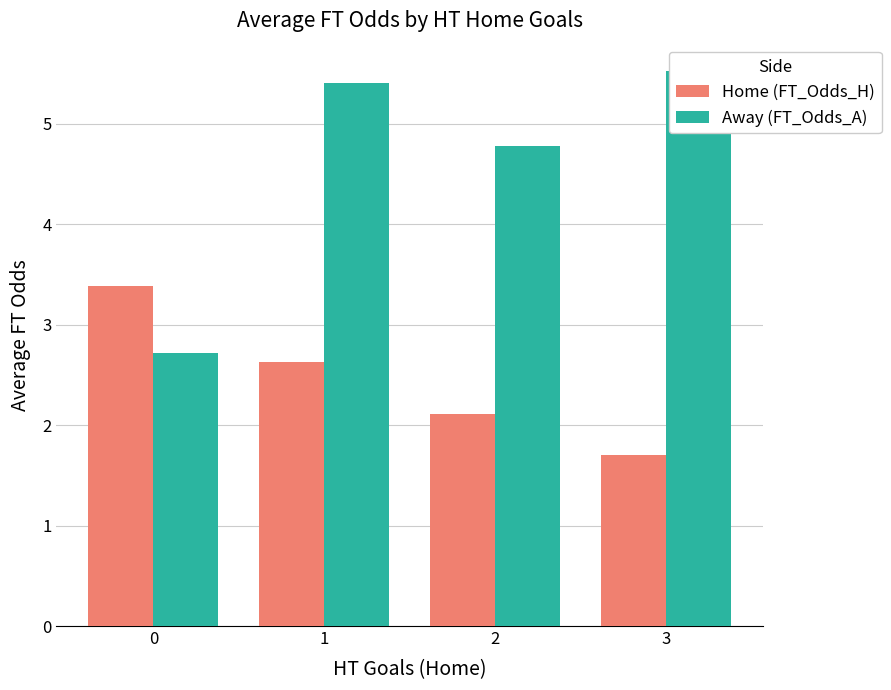

Reading right to left, extract all data points from this chart.

Home (FT_Odds_H): 1.7	2.1	2.6	3.4
Away (FT_Odds_A): 5.5	4.8	5.4	2.7